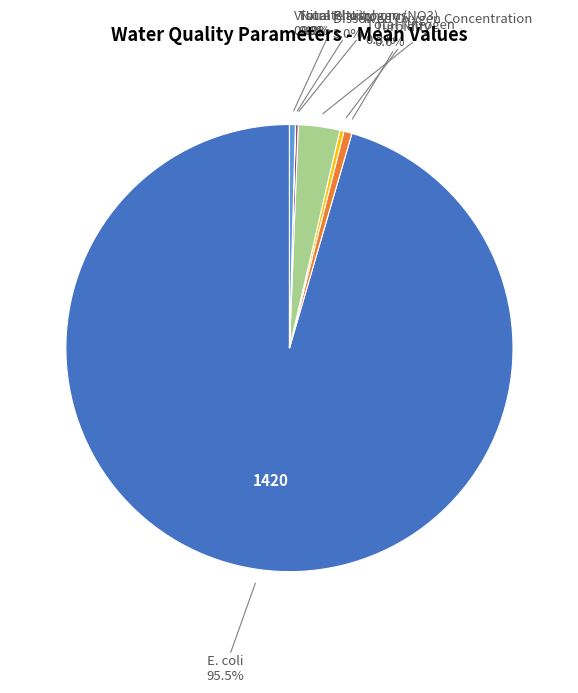

Is there any slice that represents more than half of the pie?

Yes